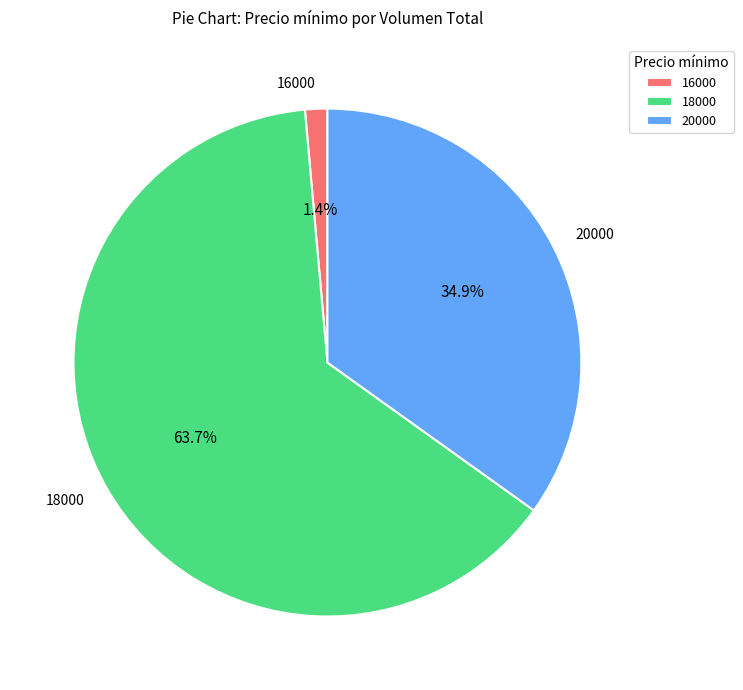

Between 20000 and 16000, which is larger?

20000